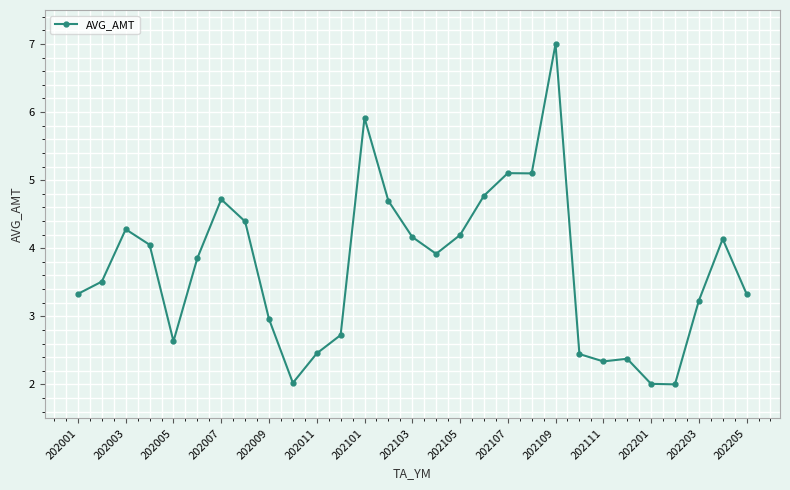

What is the difference between the second highest and minimum values?

3.9